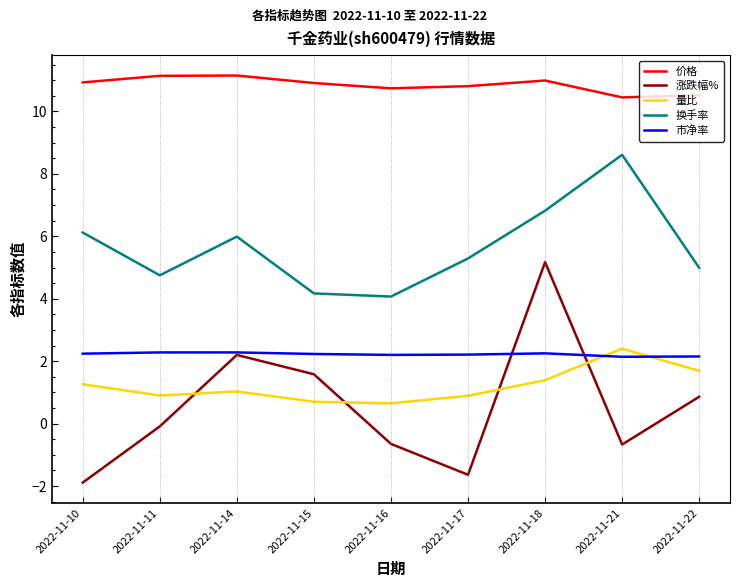

At how many categories does at least one series exceed 5?

9